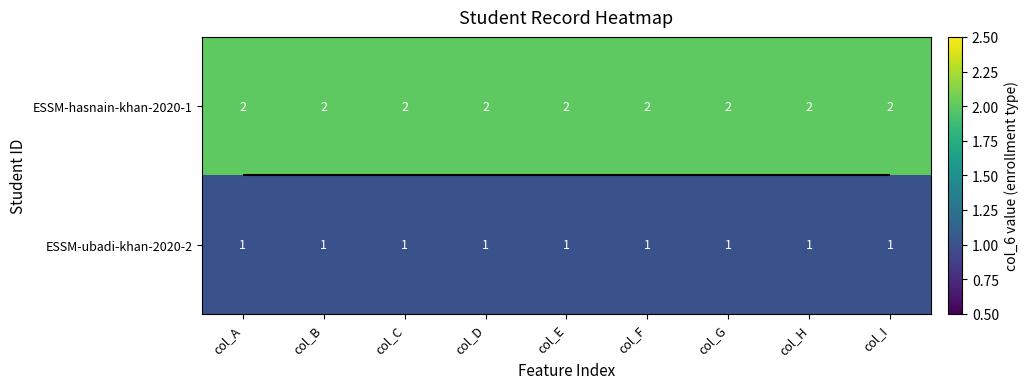

Rank the series at col_C from lowest to highest value.

ESSM-ubadi-khan-2020-2, ESSM-hasnain-khan-2020-1